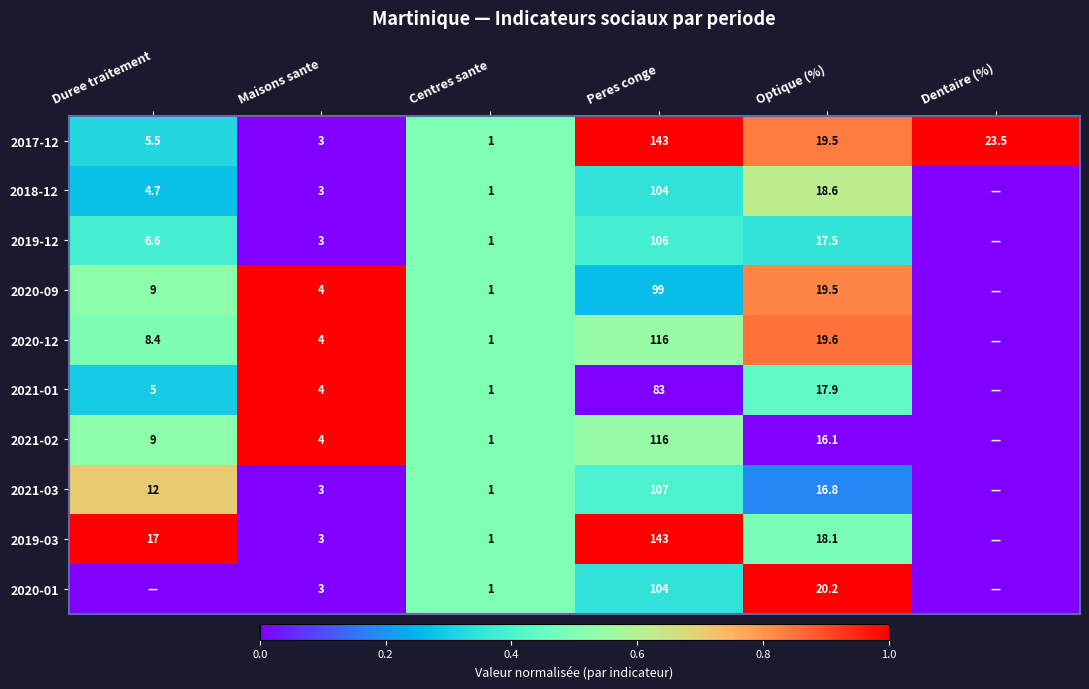

What is the total value across all series at Optique (%)?

183.8